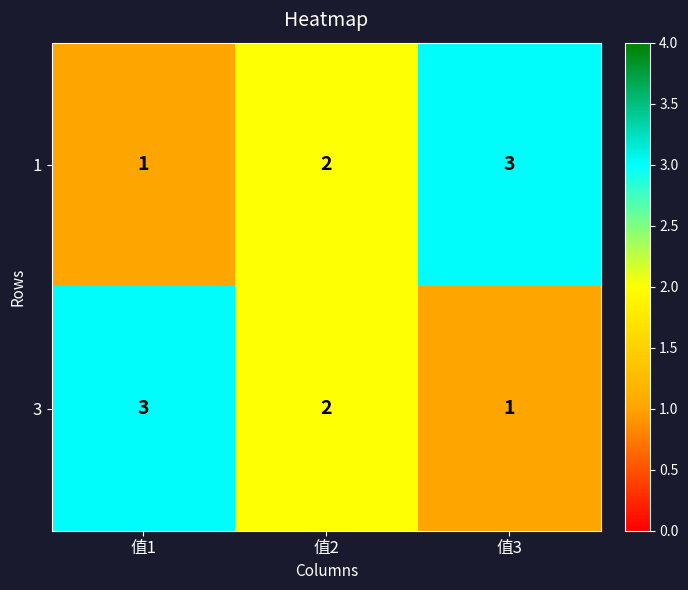

True or false: 1 has a value of 1 at 值3.

False